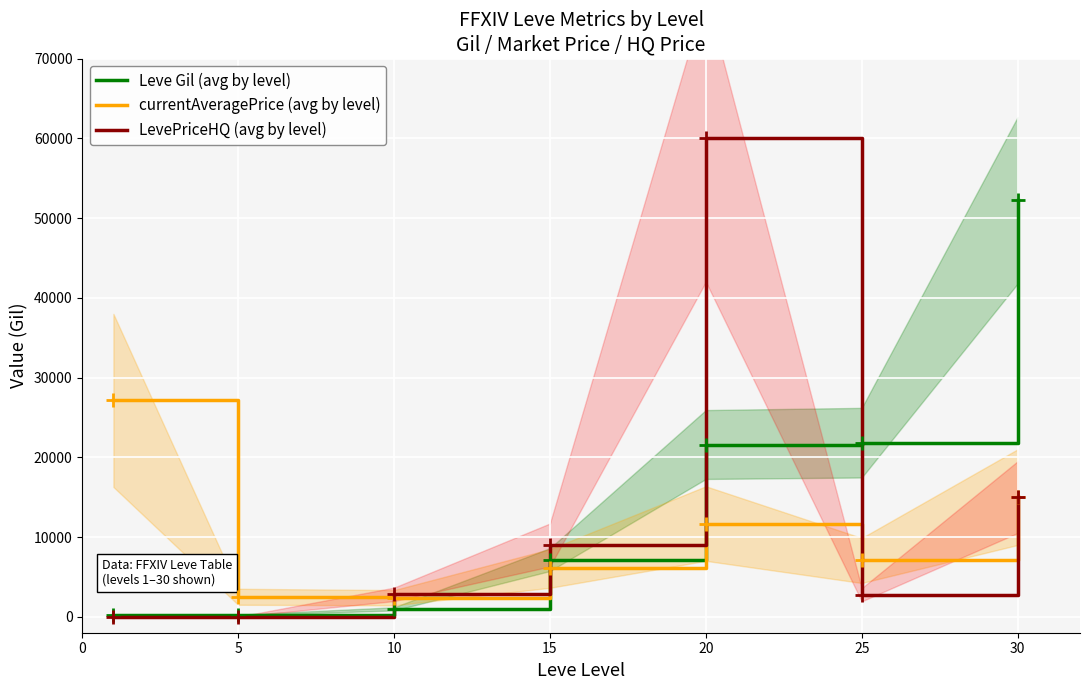

At which category is the sum across all series the highest?

20